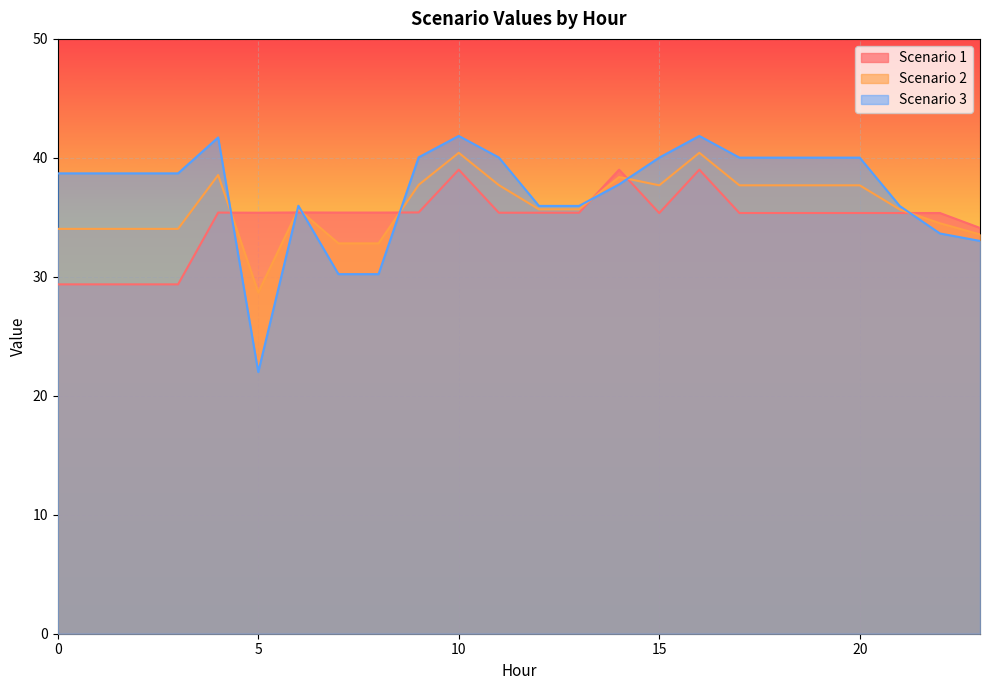

True or false: Scenario 1 has a value of 35.4 at 11.

True